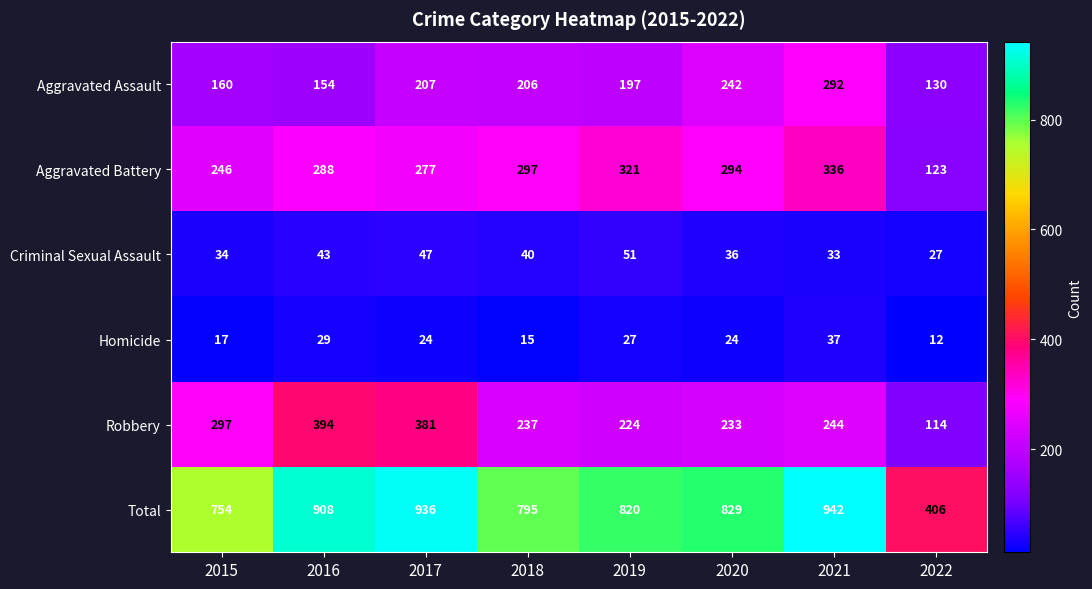

Which series has the largest total across all categories?

Total